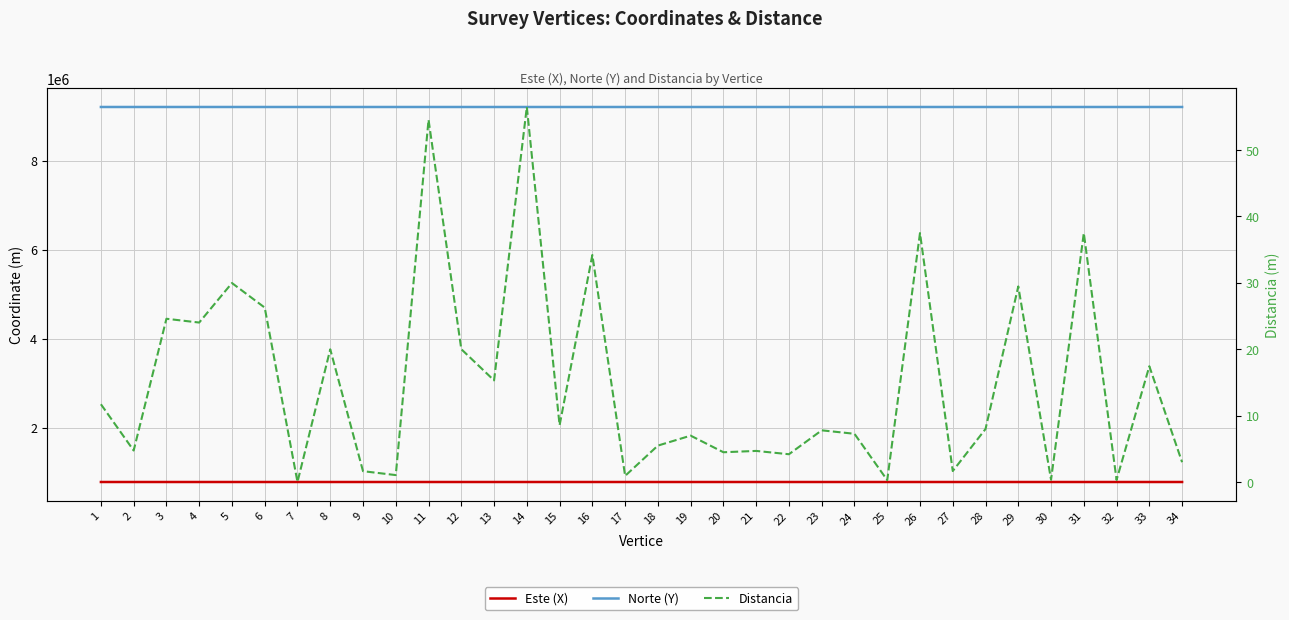

List the labels in order of Este (X) value, smallest first.

1, 34, 16, 33, 32, 15, 2, 3, 5, 30, 31, 6, 29, 27, 4, 17, 28, 18, 7, 8, 19, 9, 20, 10, 11, 26, 25, 21, 24, 23, 22, 12, 14, 13